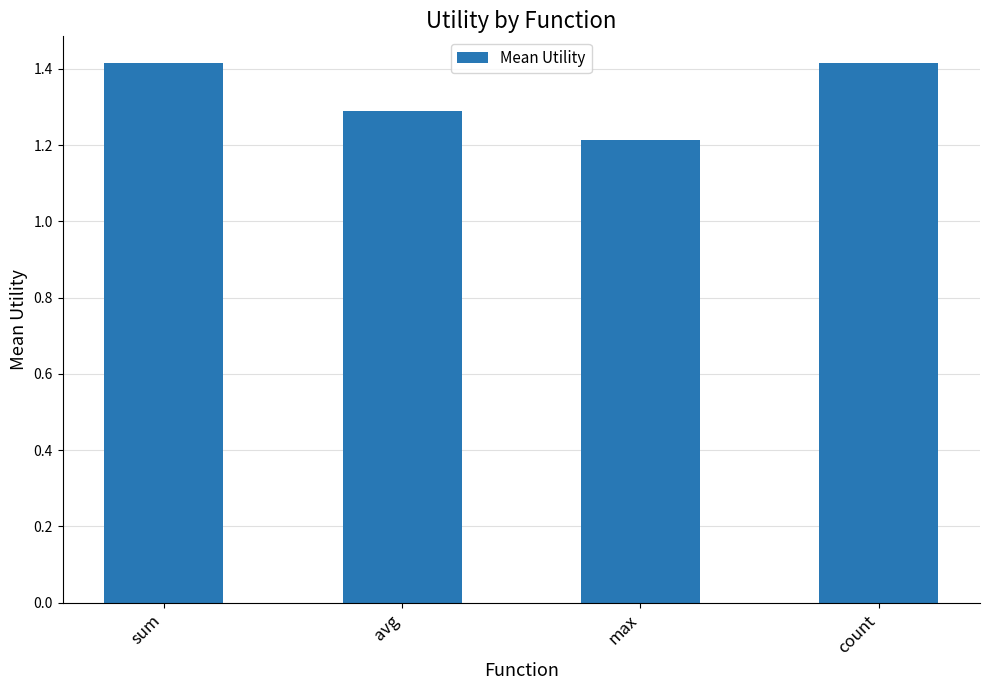

Which category has the lowest value across all series?

max